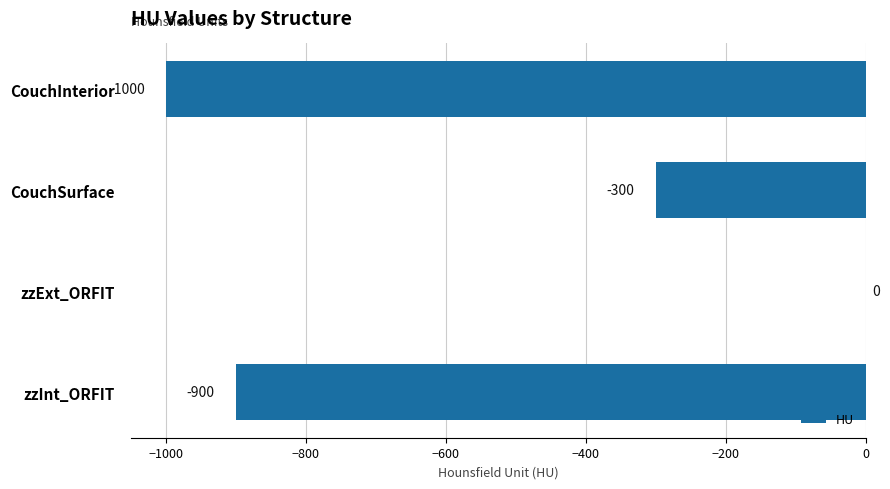

Is it true that the value at CouchInterior is -1000?

True